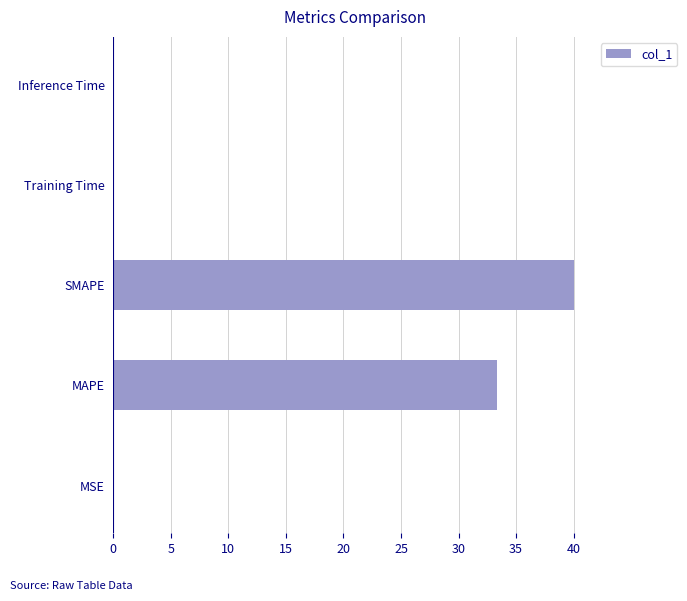

Which has a higher value, SMAPE or MSE?

SMAPE